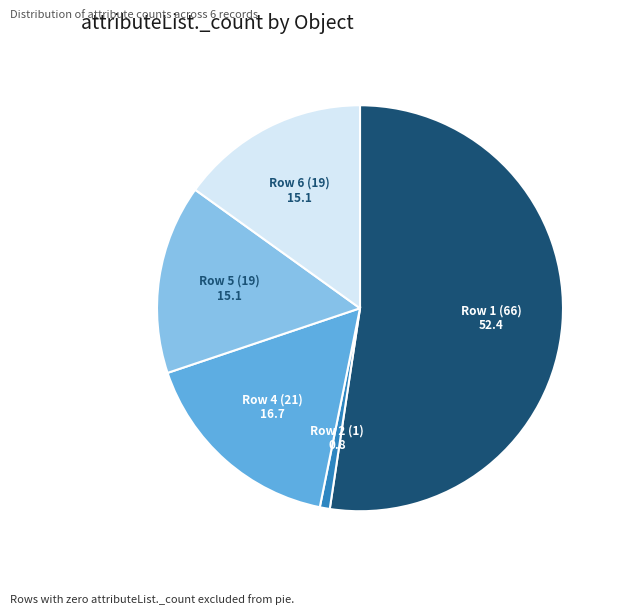

Is the sum of Row 1 (66) and Row 2 (1) greater than half?

Yes